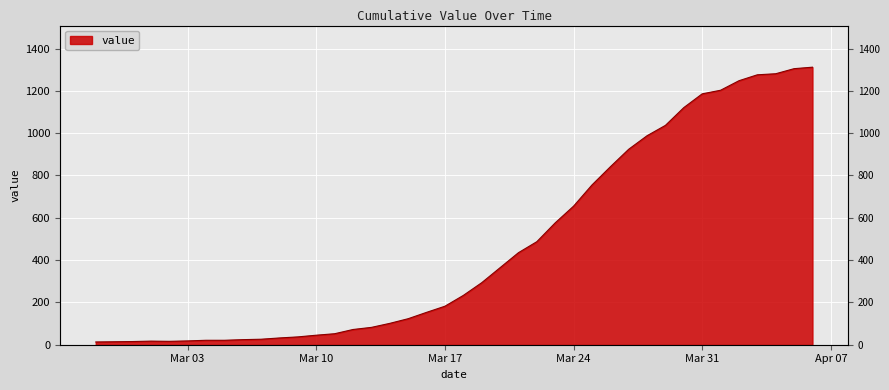

Which category has the highest value across all series?

2020-04-06